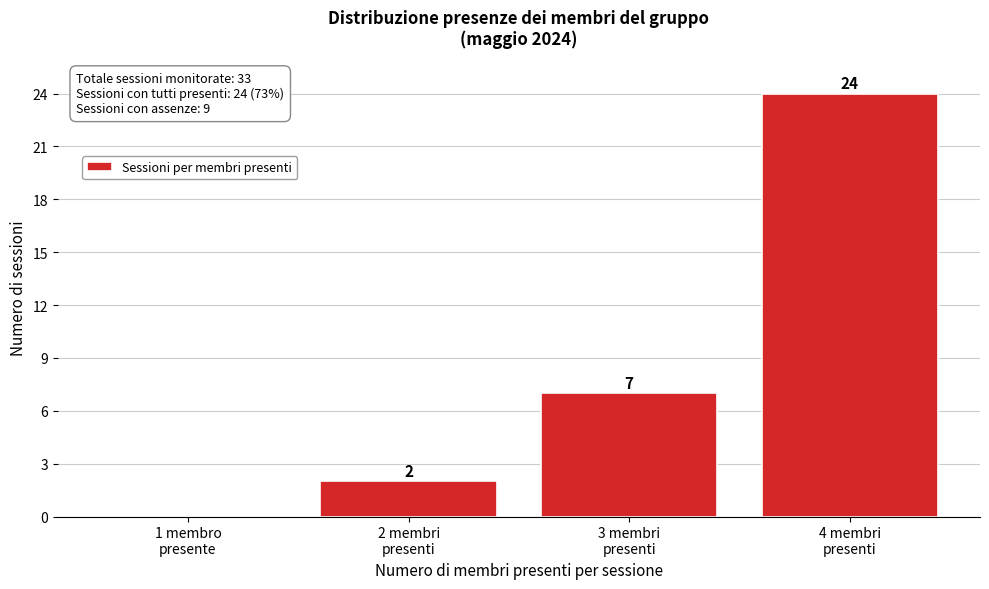

What is the maximum value shown in the chart?

24